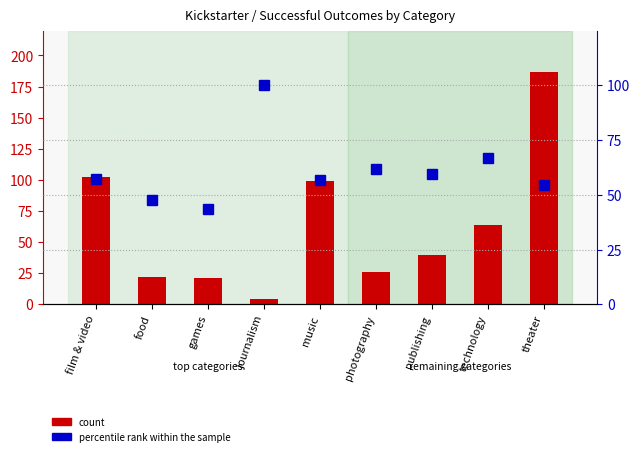

How many values in the percentile rank within the sample series are below 57?

4